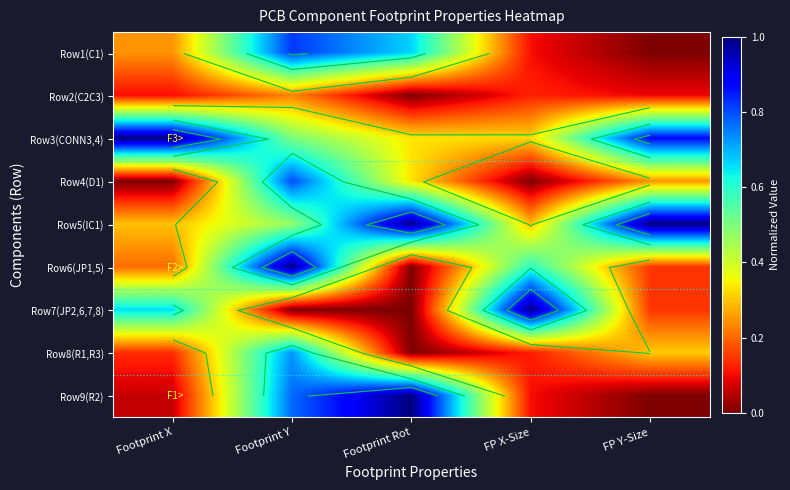

How many Row1(C1) values are between 0 and 1?

5